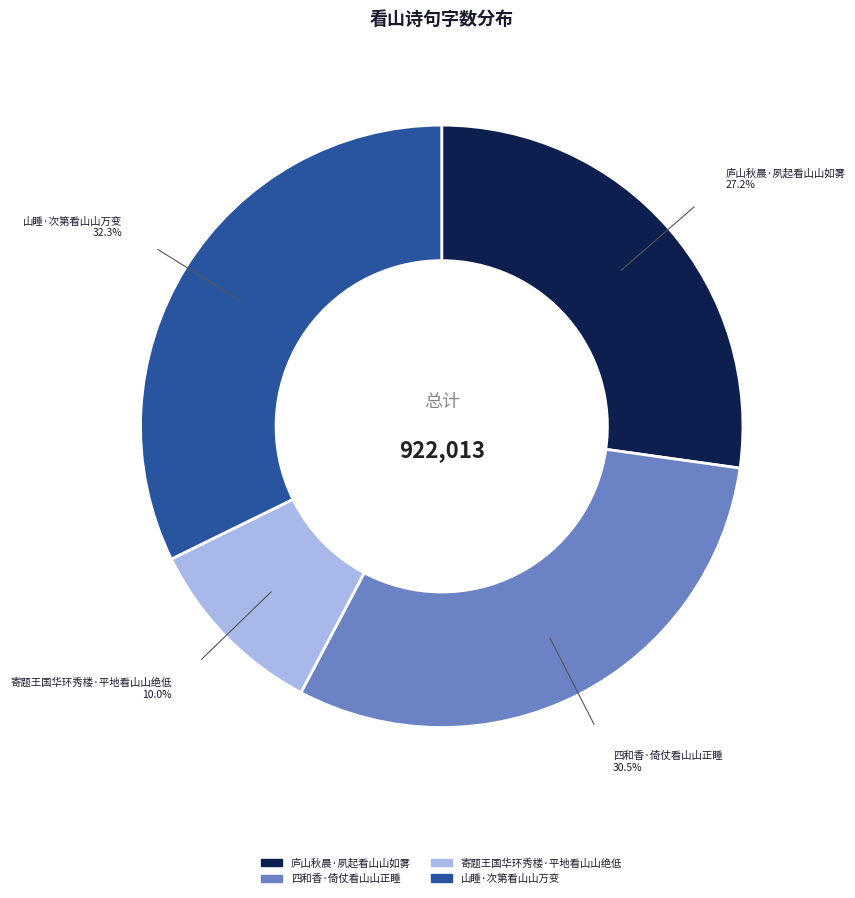

Rank the categories by value from highest to lowest.

山睡·次第看山山万变, 四和香·倚仗看山山正睡, 庐山秋晨·夙起看山山如雾, 寄题王国华环秀楼·平地看山山绝低